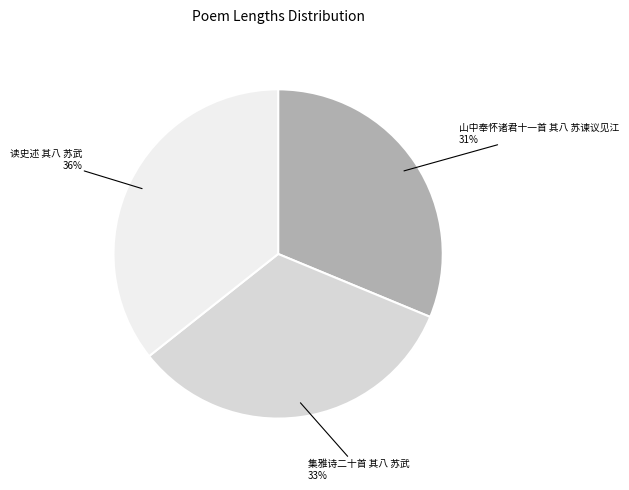

What percentage is the 集雅诗二十首 其八 苏武 slice, to the nearest percent?

33%